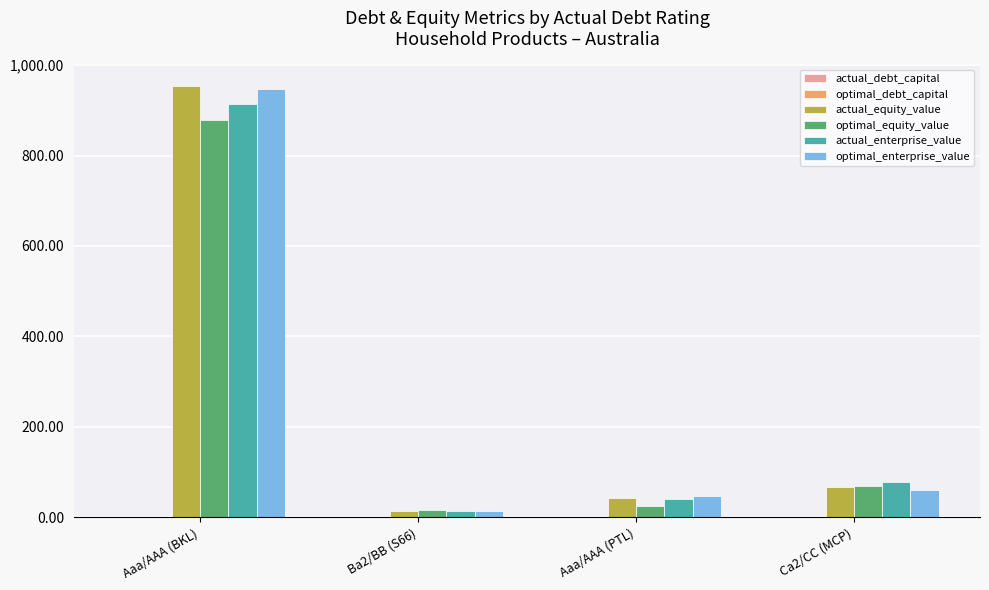

How many categories are shown in the chart?

4